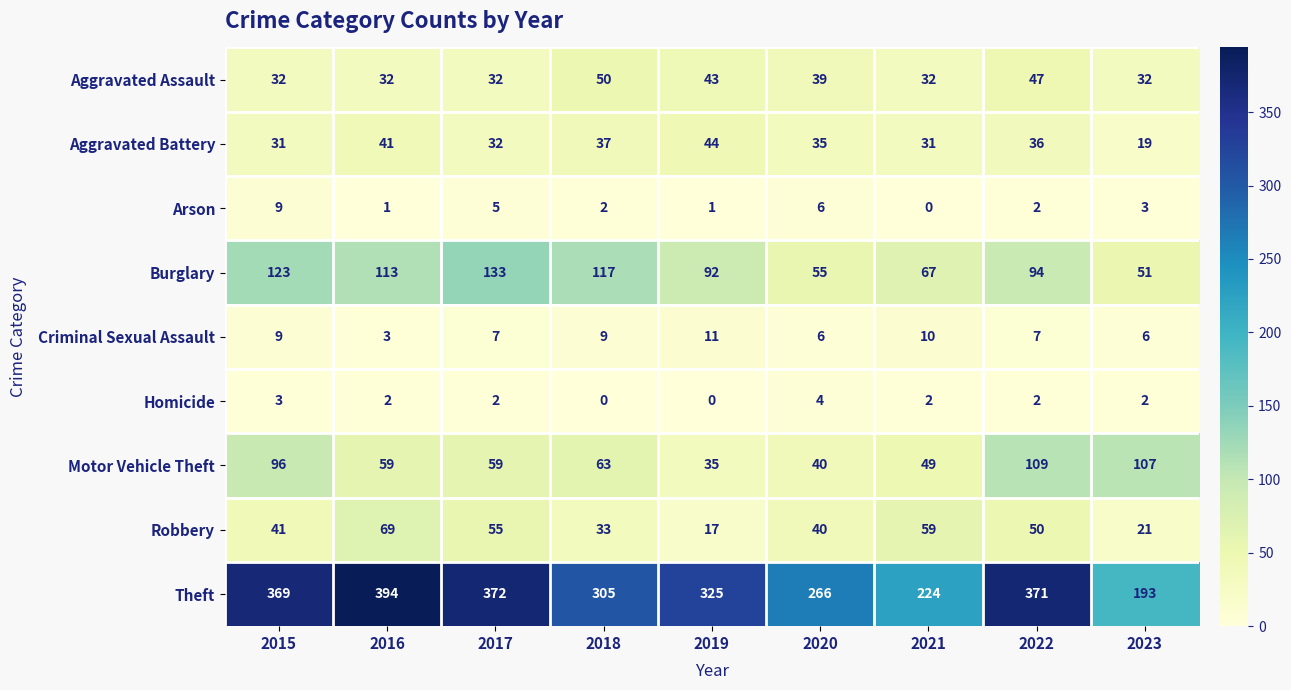

Rank the series at 2018 from lowest to highest value.

Homicide, Arson, Criminal Sexual Assault, Robbery, Aggravated Battery, Aggravated Assault, Motor Vehicle Theft, Burglary, Theft